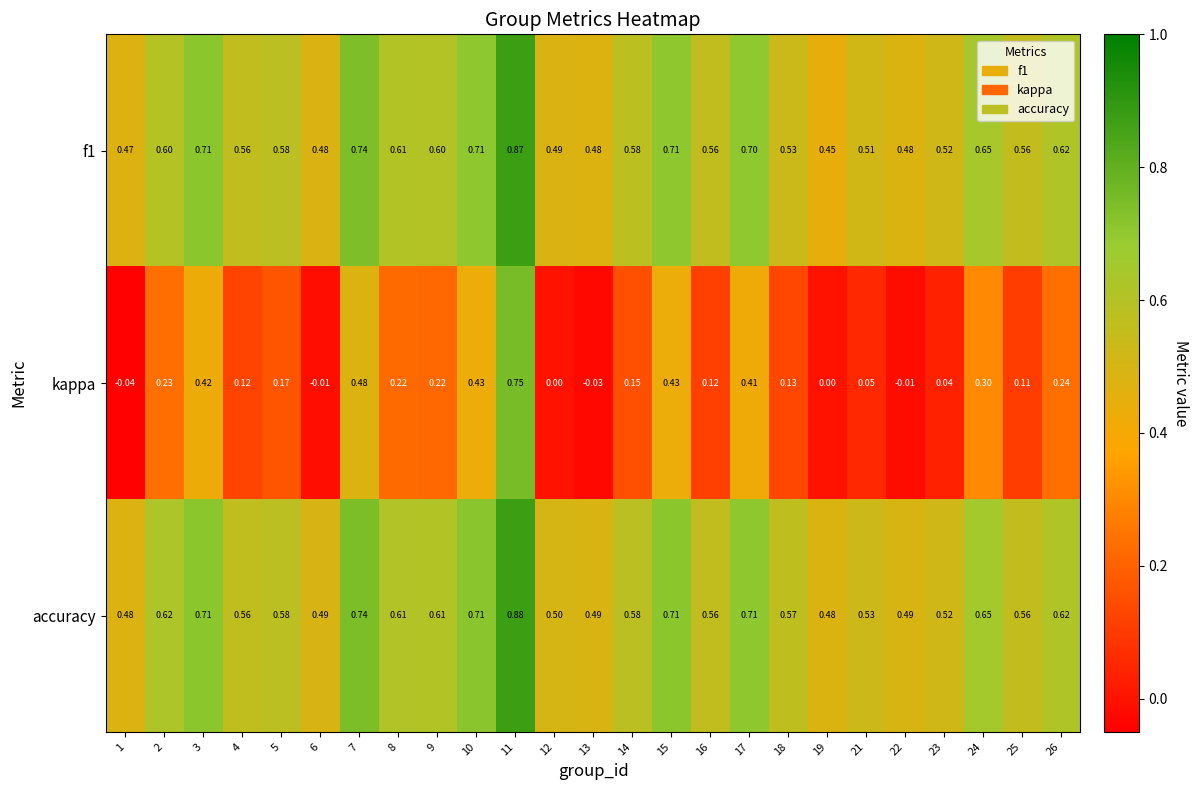

Between 11 and 21, which series saw the biggest shift?

kappa